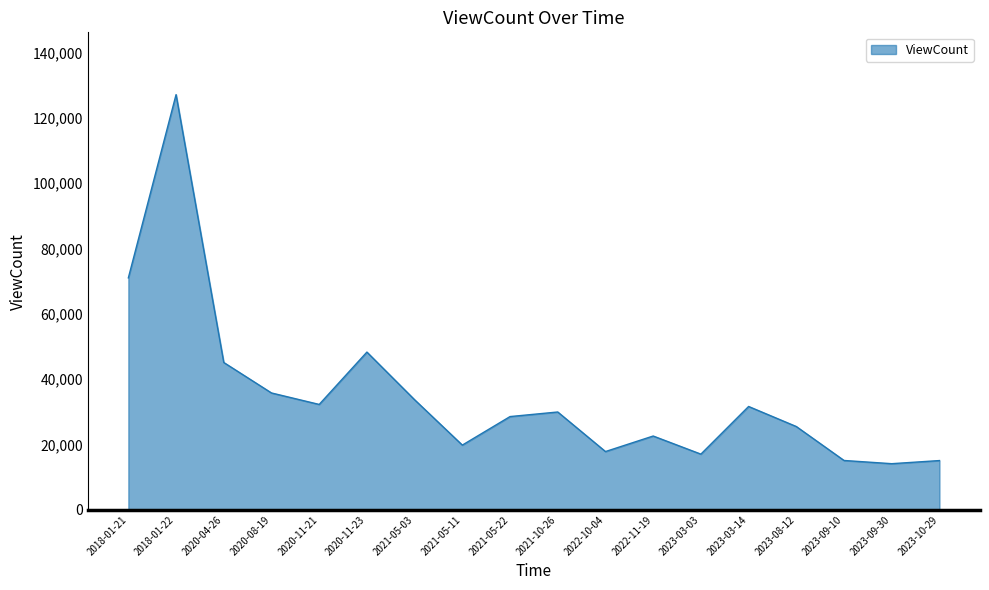

The value at 2022-11-19 is 36042. True or false?

False